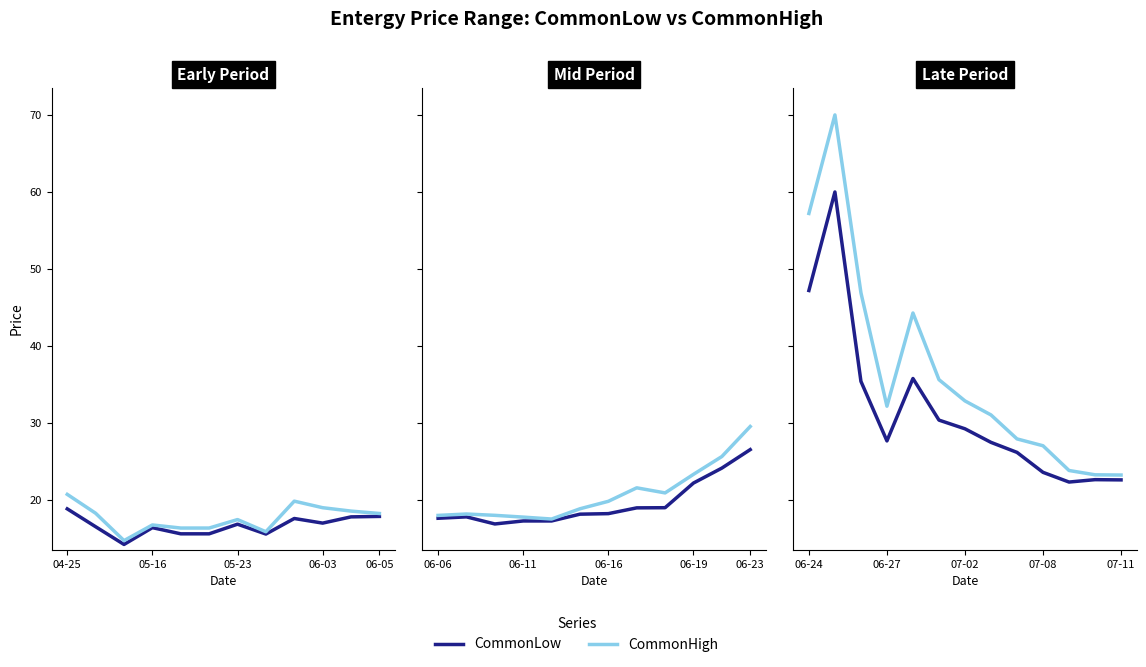

Where is the first local maximum for CommonLow?

05-16